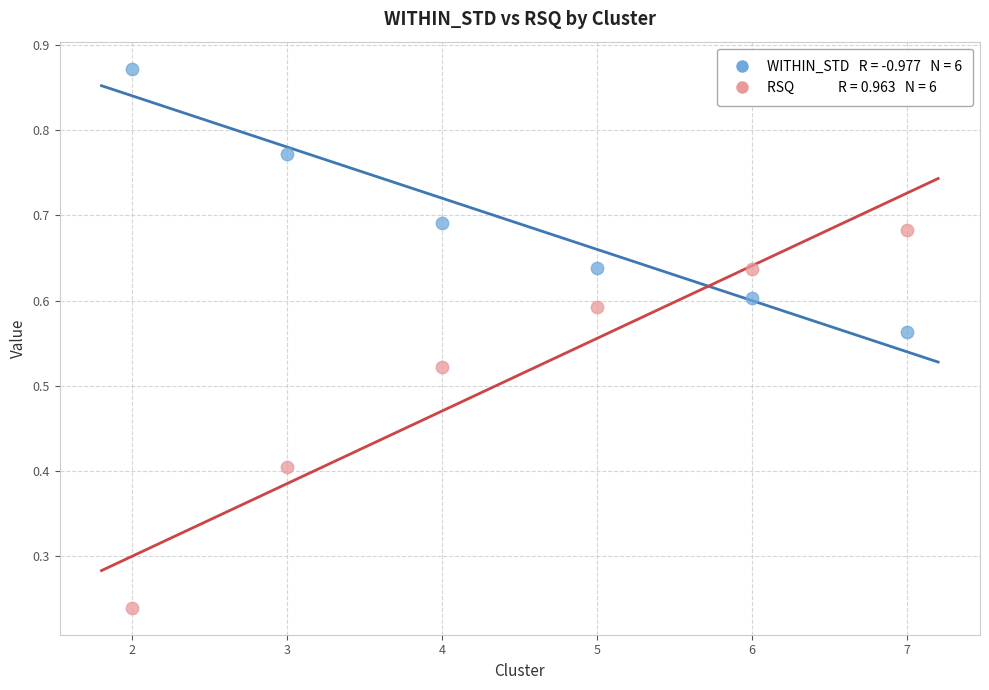

Across all data points, what is the average X value?

4.5